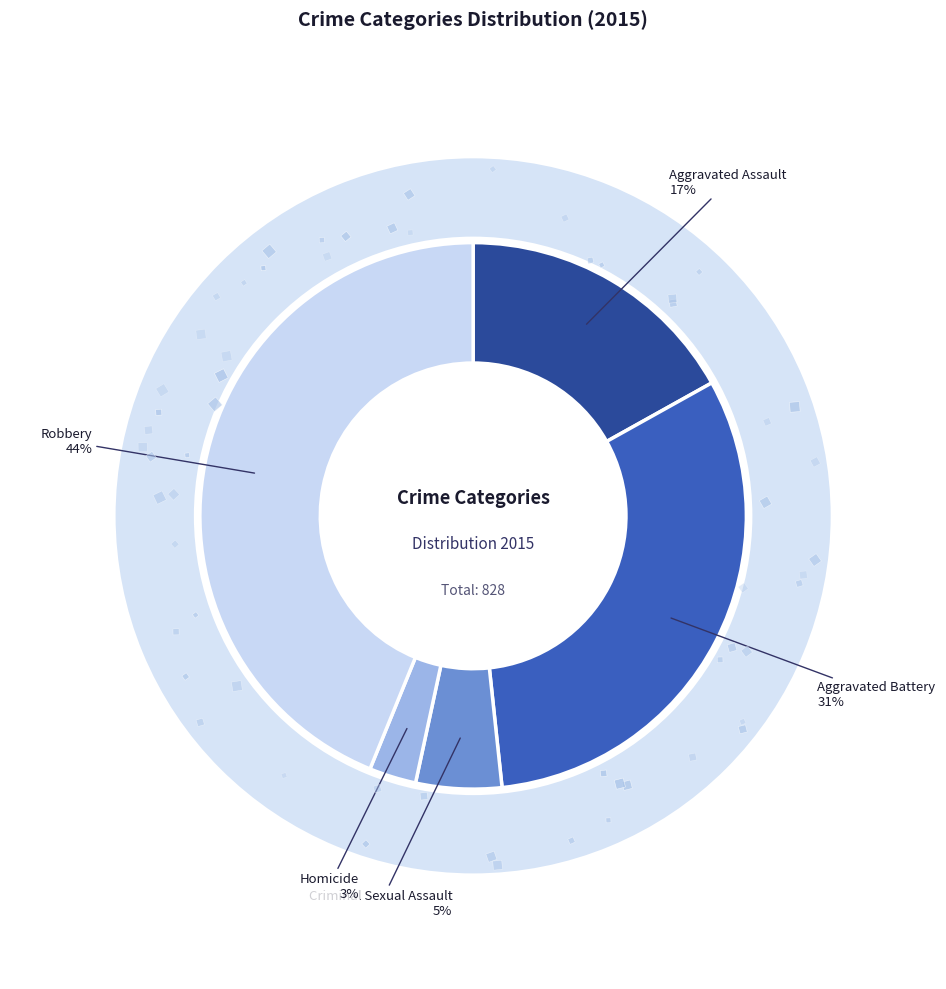

How many segments does this pie chart have?

5